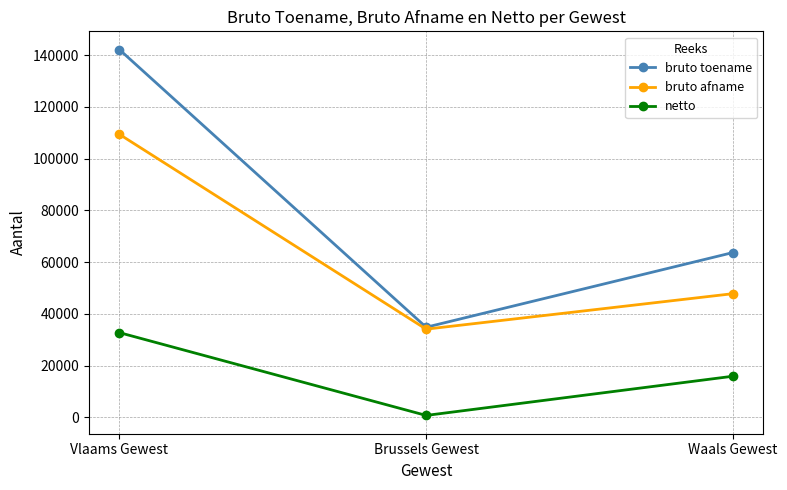

How many lines are shown in the chart?

3